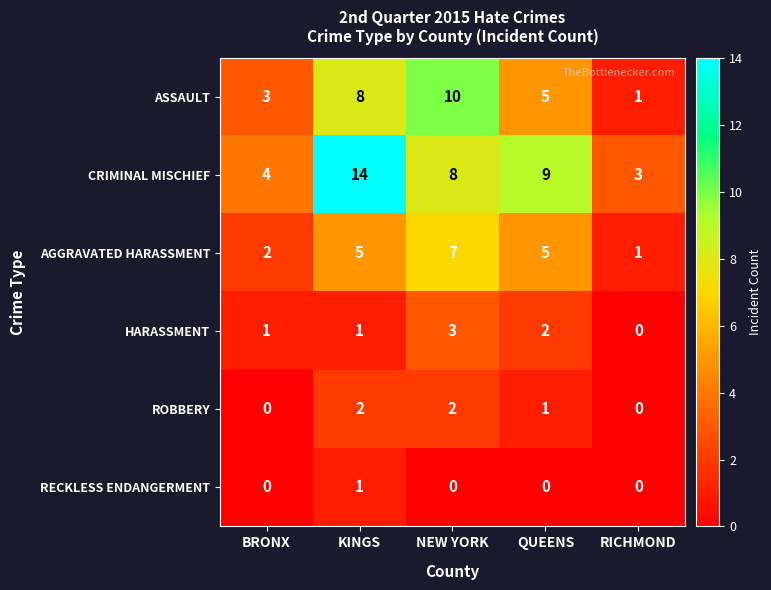

Reading left to right, transcribe all the data shown in this chart.

ASSAULT: BRONX=3	KINGS=8	NEW YORK=10	QUEENS=5	RICHMOND=1
CRIMINAL MISCHIEF: BRONX=4	KINGS=14	NEW YORK=8	QUEENS=9	RICHMOND=3
AGGRAVATED HARASSMENT: BRONX=2	KINGS=5	NEW YORK=7	QUEENS=5	RICHMOND=1
HARASSMENT: BRONX=1	KINGS=1	NEW YORK=3	QUEENS=2	RICHMOND=0
ROBBERY: BRONX=0	KINGS=2	NEW YORK=2	QUEENS=1	RICHMOND=0
RECKLESS ENDANGERMENT: BRONX=0	KINGS=1	NEW YORK=0	QUEENS=0	RICHMOND=0